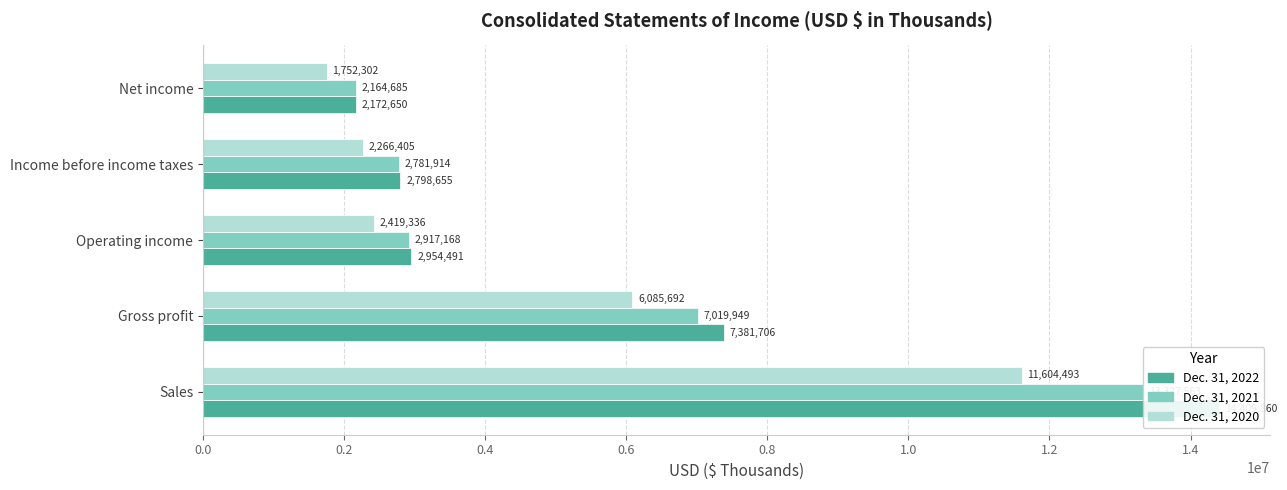

What are all the series names shown in the legend?

Dec. 31, 2022, Dec. 31, 2021, Dec. 31, 2020